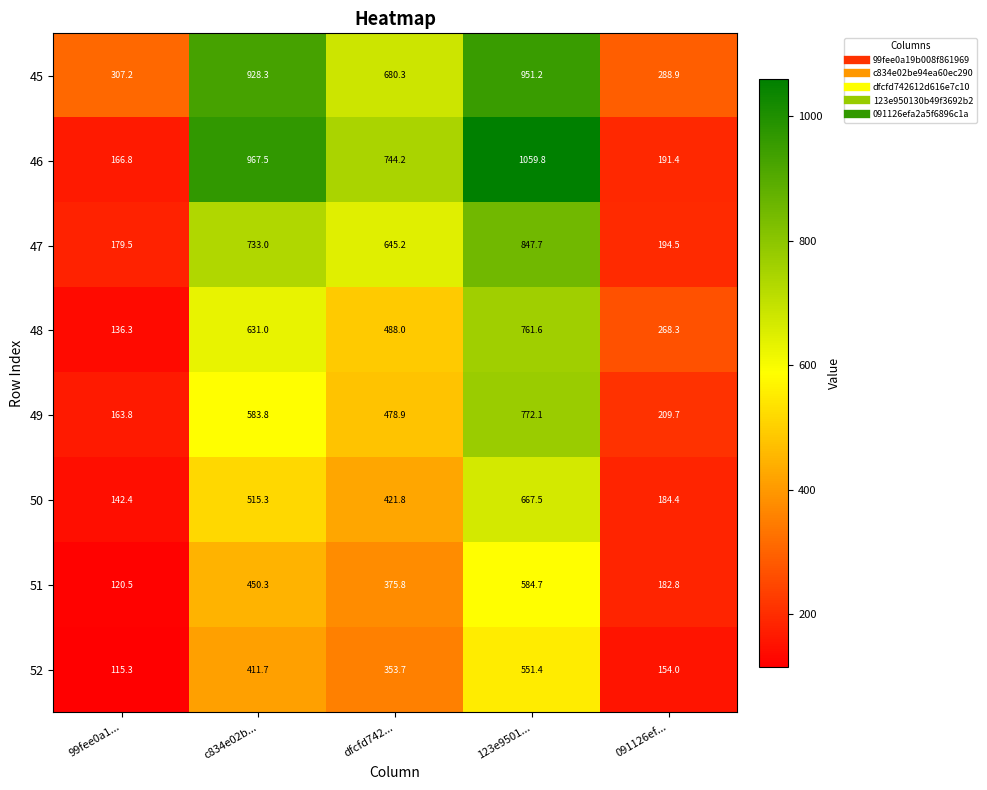

Which series changed the most between 123e9501... and 091126ef...?

46